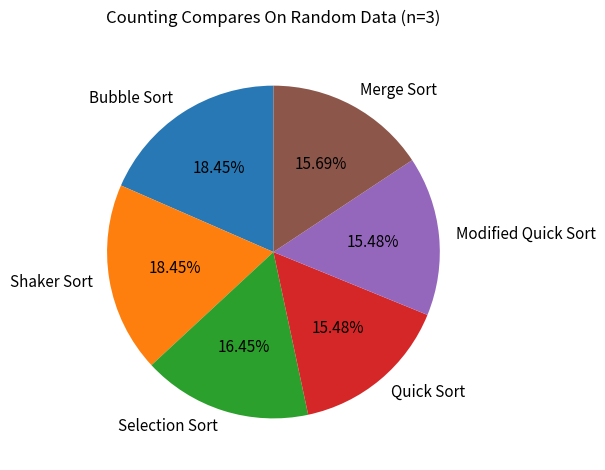

What percentage is the Shaker Sort slice, to the nearest percent?

18%